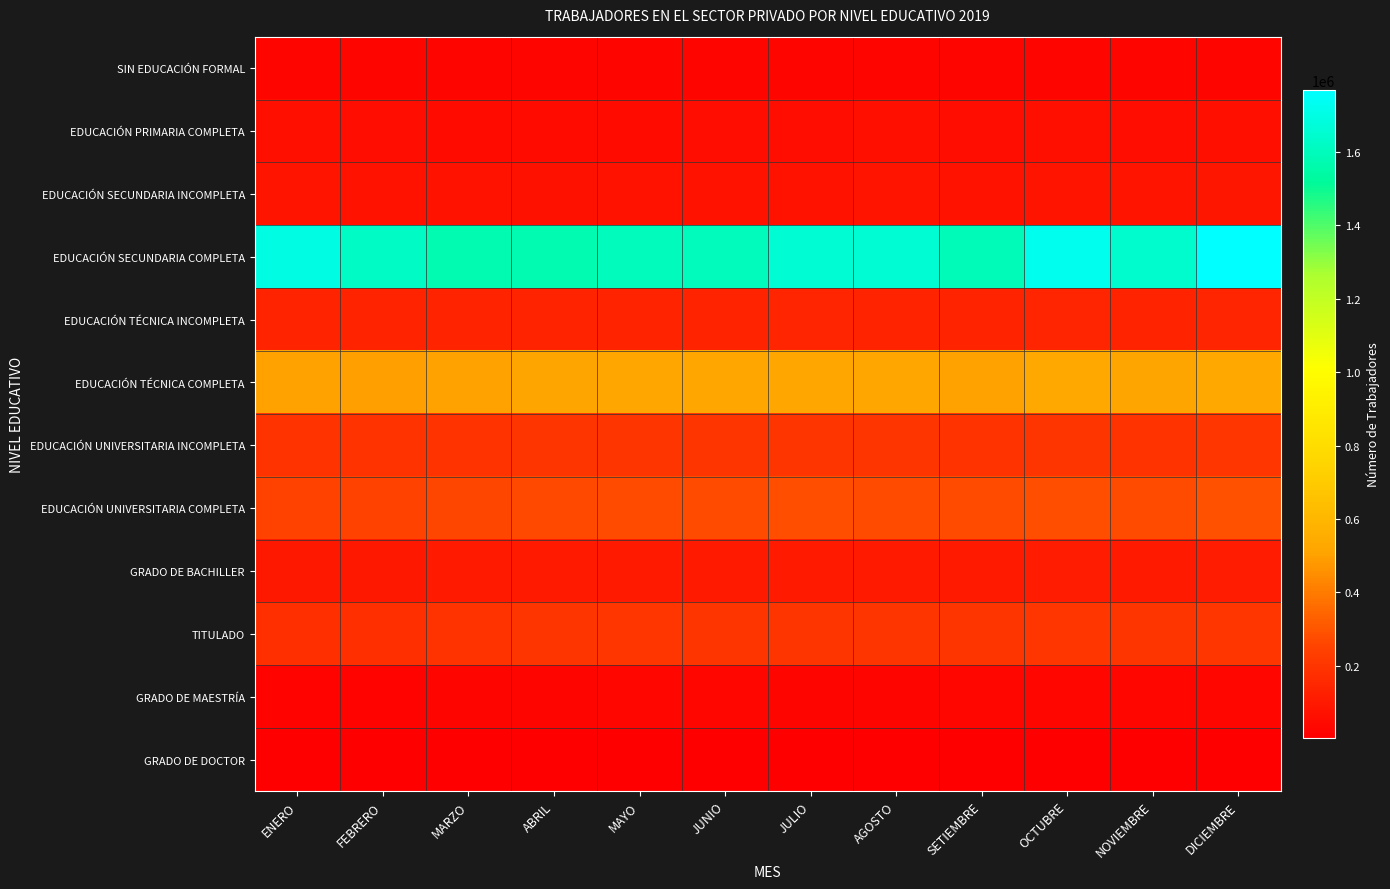

What is the spread (max minus min) of values at ABRIL?

1567151